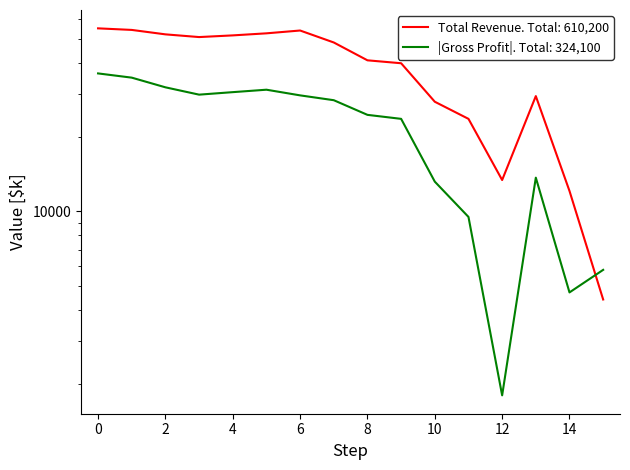

Reading left to right, what are all the values shown in this chart?

Total Revenue: 55100	54300	52100	50800	51600	52600	54000	48300	40900	39800	27800	23700	13400	29300	12100	4400
Gross Profit: 36200	34800	31800	29700	30400	31100	29500	28200	24600	23700	13200	9500	1800	13700	4700	5800